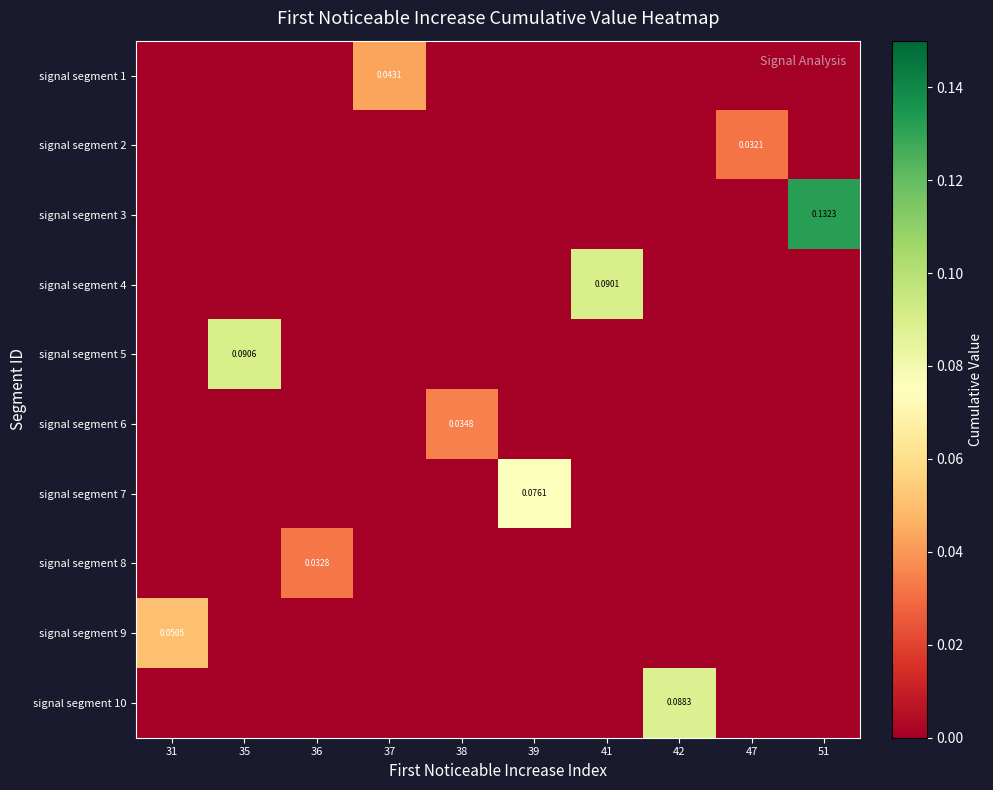

How many signal segment 8 values are between 0 and 1?

10